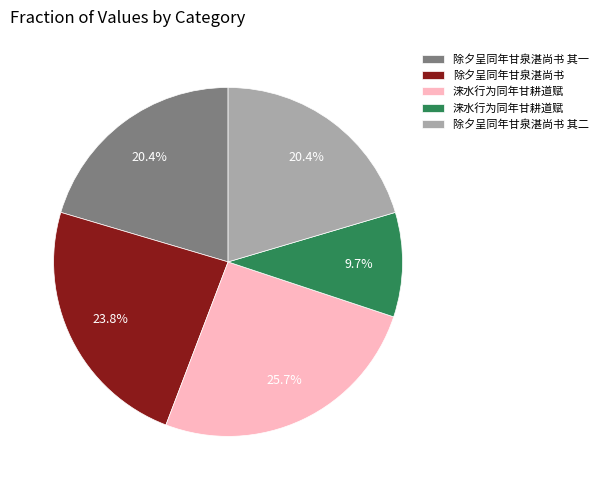

Is there any slice that represents more than half of the pie?

No